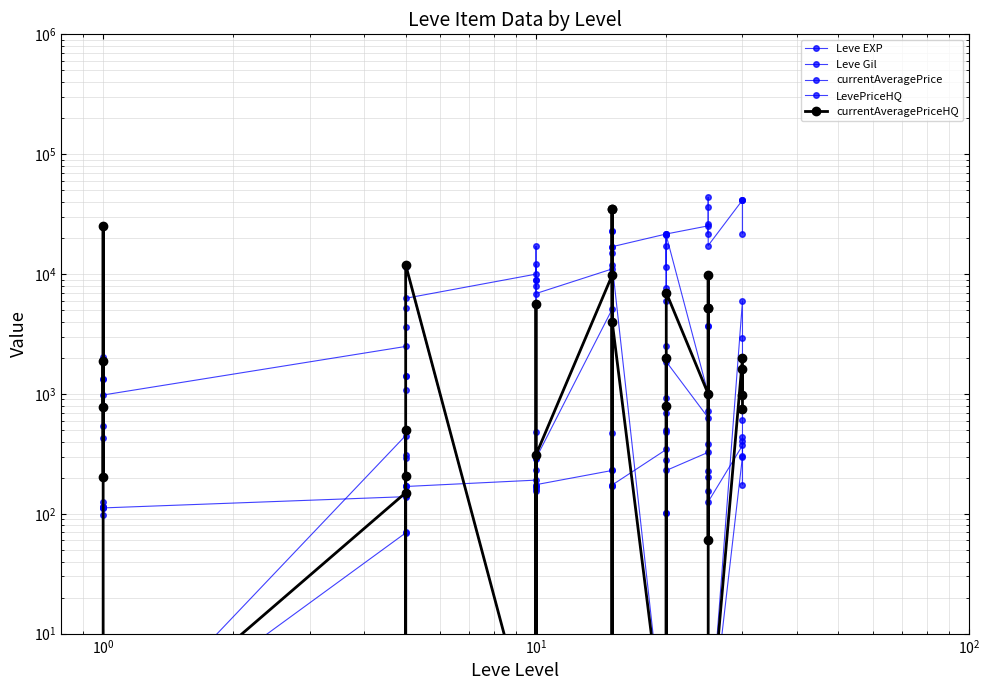

How many values in the Leve EXP series exceed 12030?

19